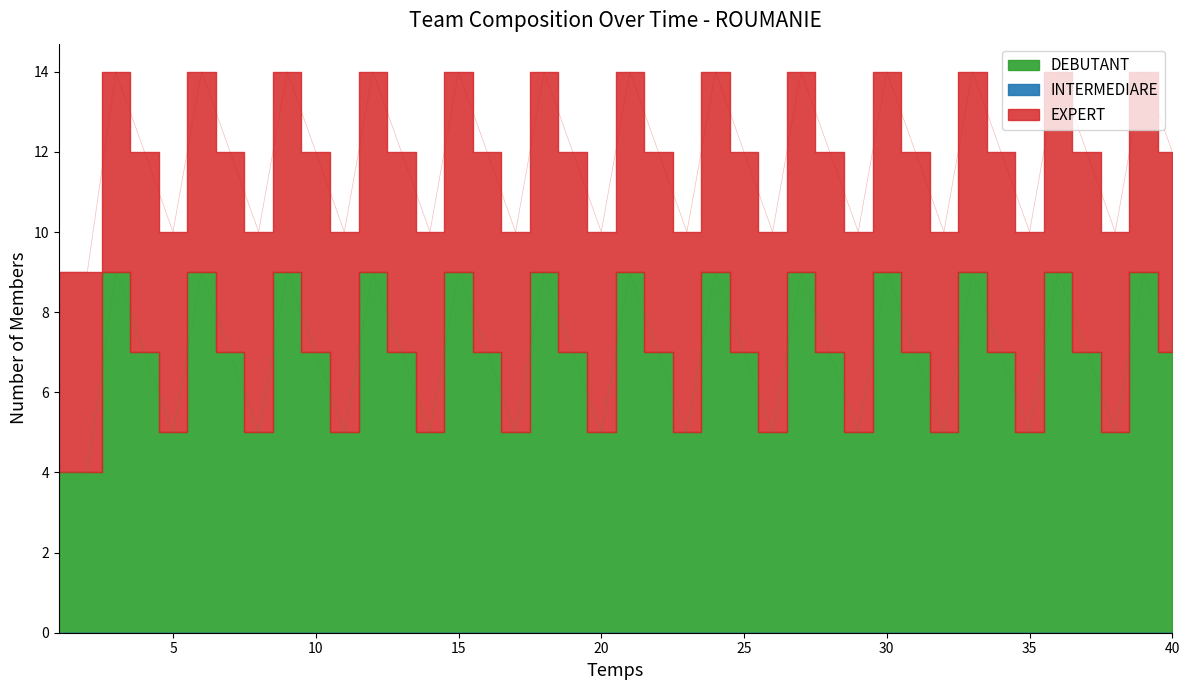

Reading left to right, extract all data points from this chart.

DEBUTANT: 4	4	9	7	5	9	7	5	9	7	5	9	7	5	9	7	5	9	7	5	9	7	5	9	7	5	9	7	5	9	7	5	9	7	5	9	7	5	9	7
INTERMEDIARE: 0	0	0	0	0	0	0	0	0	0	0	0	0	0	0	0	0	0	0	0	0	0	0	0	0	0	0	0	0	0	0	0	0	0	0	0	0	0	0	0
EXPERT: 5	5	5	5	5	5	5	5	5	5	5	5	5	5	5	5	5	5	5	5	5	5	5	5	5	5	5	5	5	5	5	5	5	5	5	5	5	5	5	5